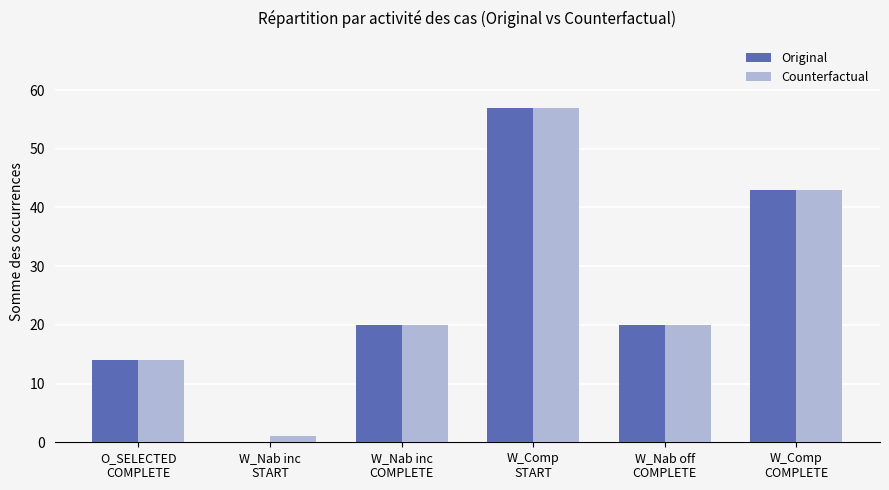

What is the maximum value for Original?

57